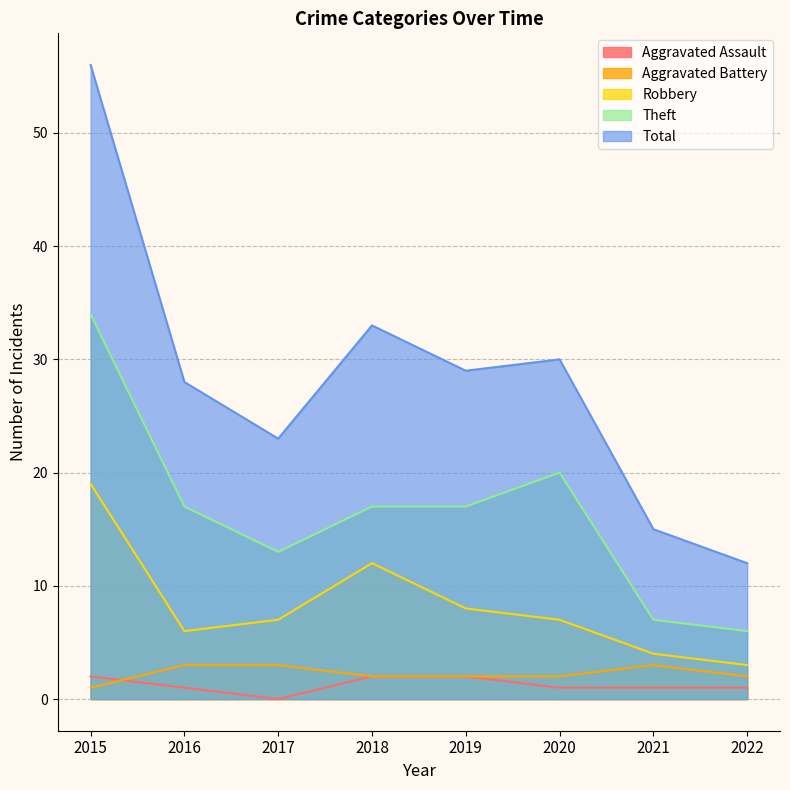

Which category has the highest value in the Robbery series?

2015